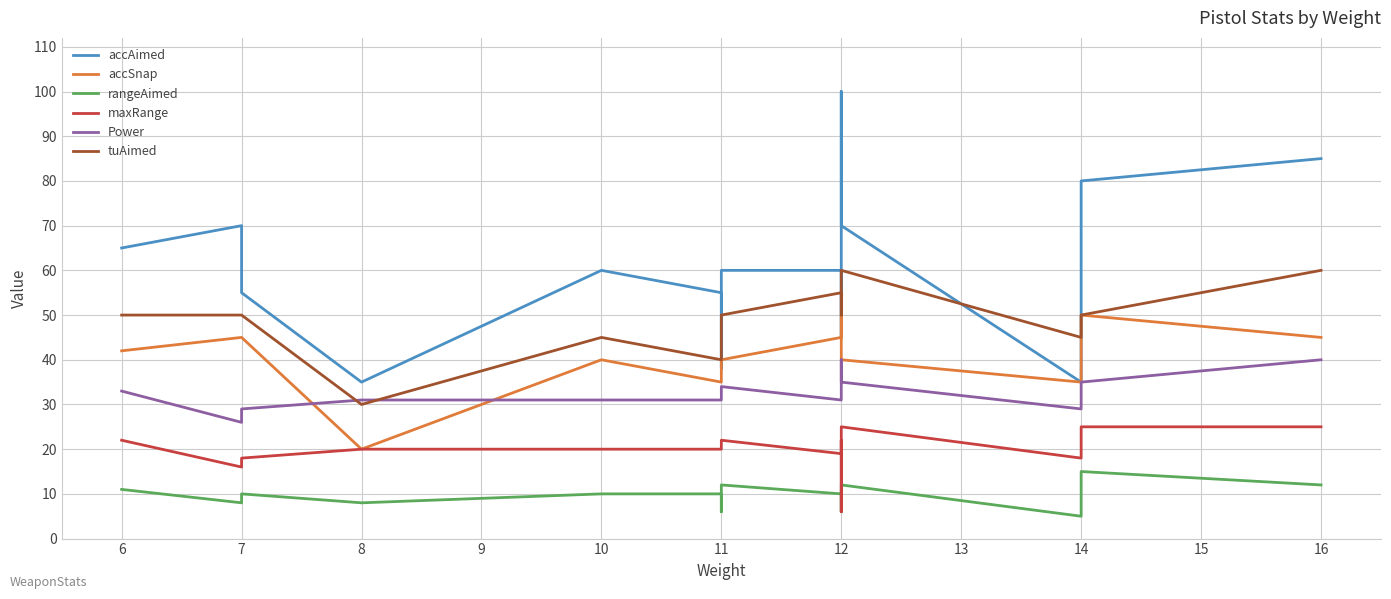

Does the chart display data point markers on the line(s)?

No